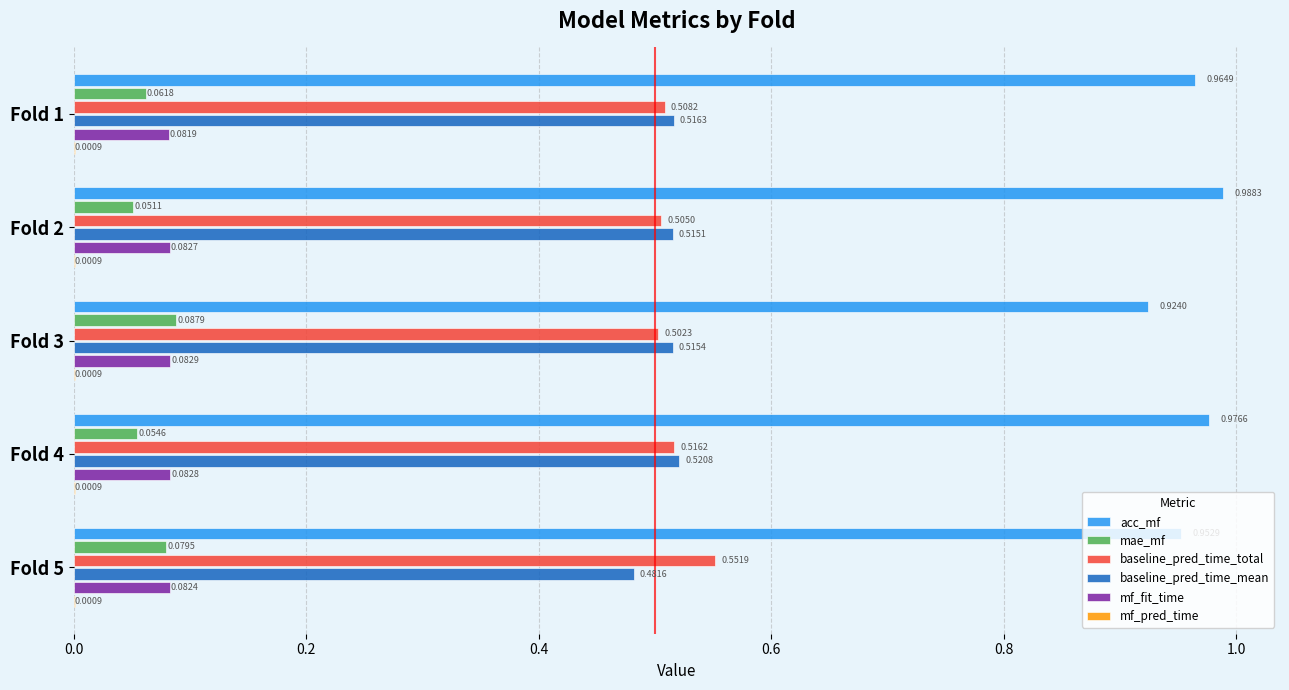

At which category is the sum across all series the highest?

Fold 4